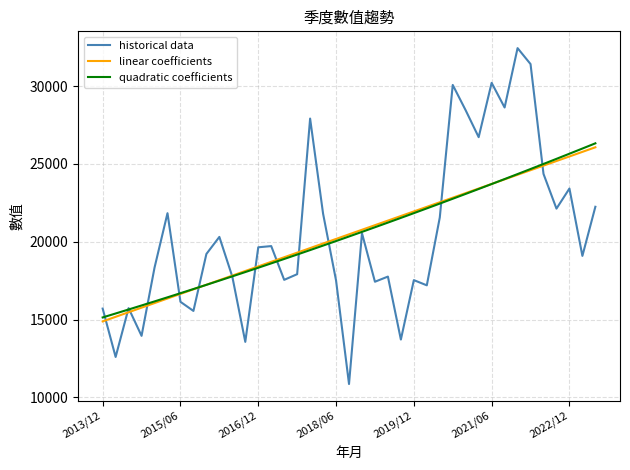

What is the maximum value shown in the chart?

32435.0